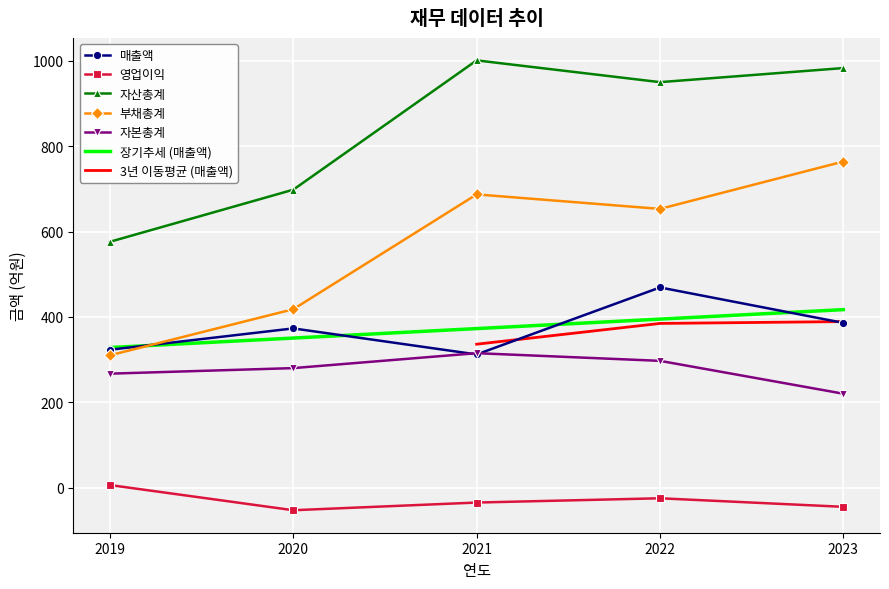

What is the average value of the 자산총계 series?

841.6